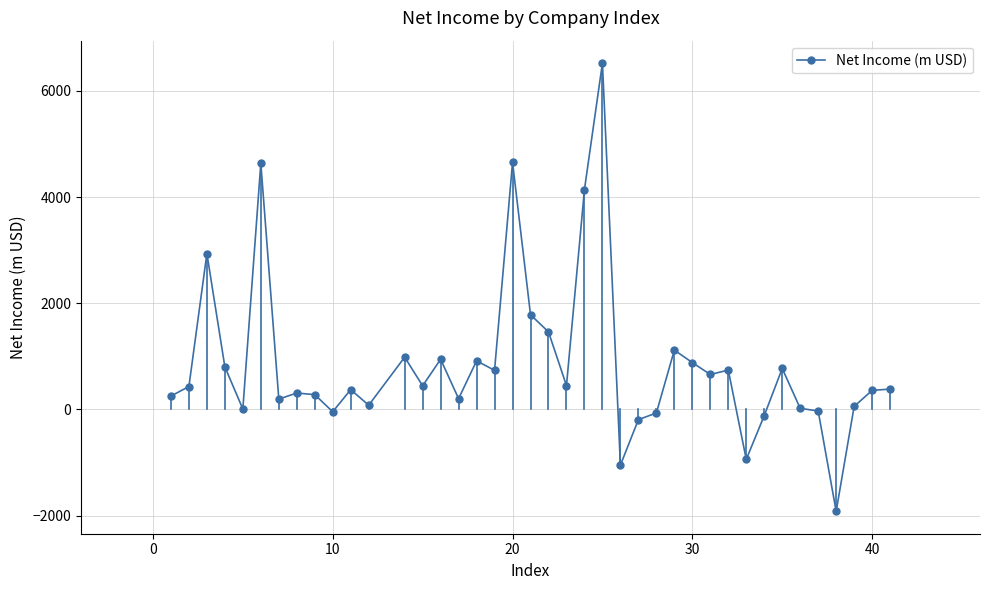

True or false: there are more than 0 points higher than both neighbors.

True